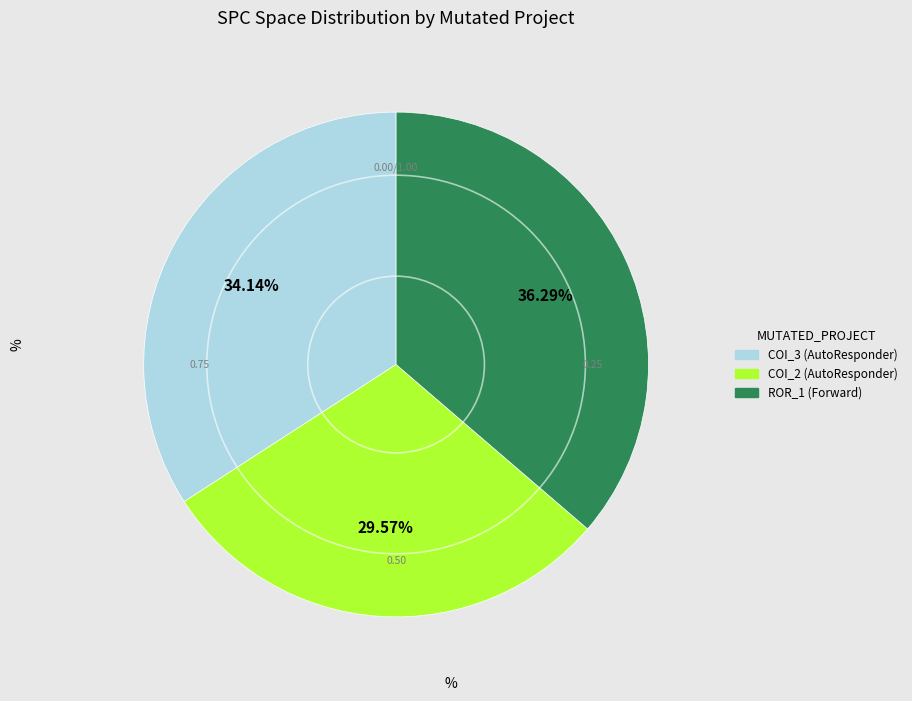

To the nearest percent, what is the difference between the largest and smallest slice percentages?

7%